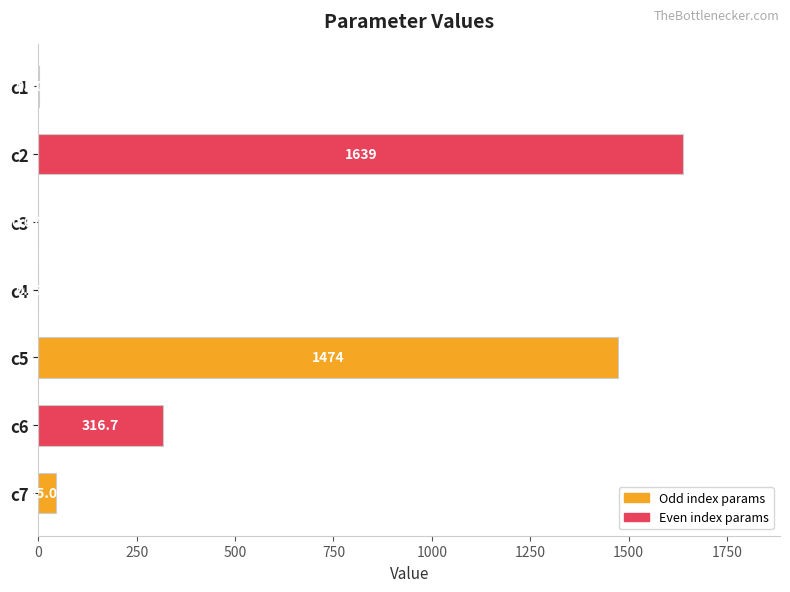

What is the change in value from c1 to c5?

+1473.0